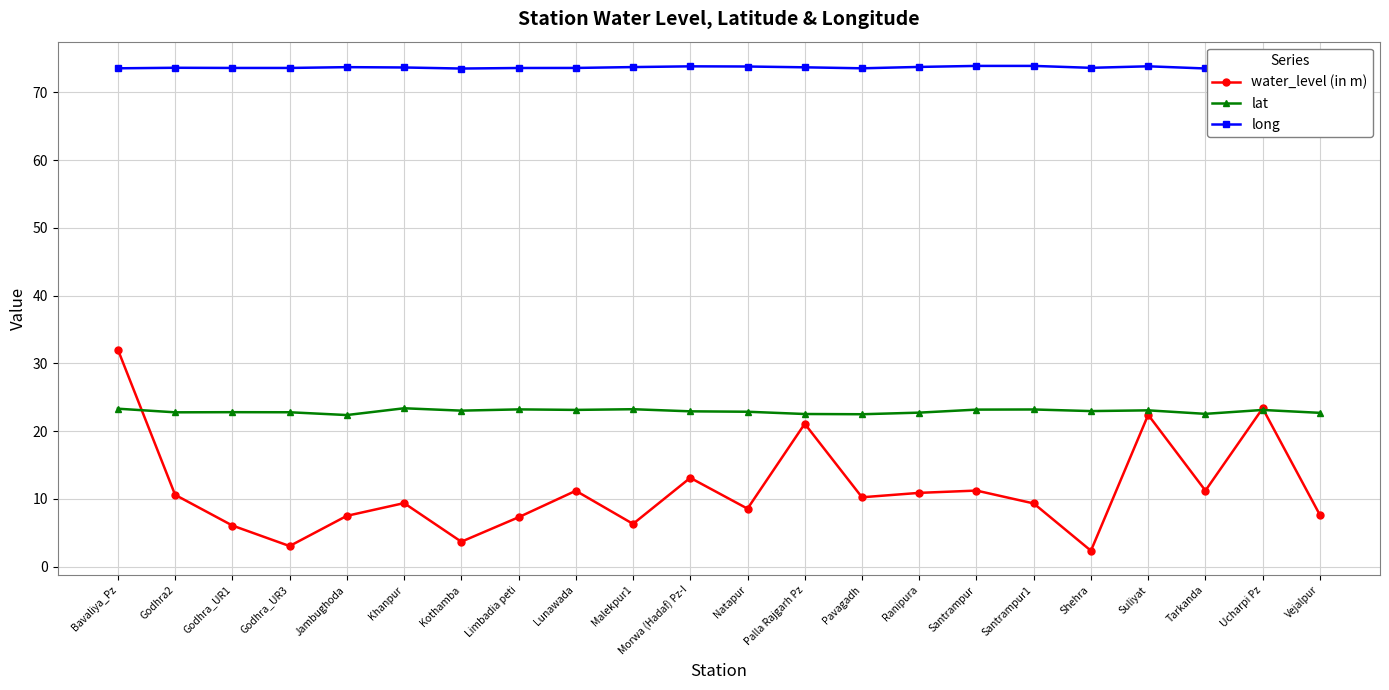

Is it true that lat equals 22.7 at Vejalpur?

True